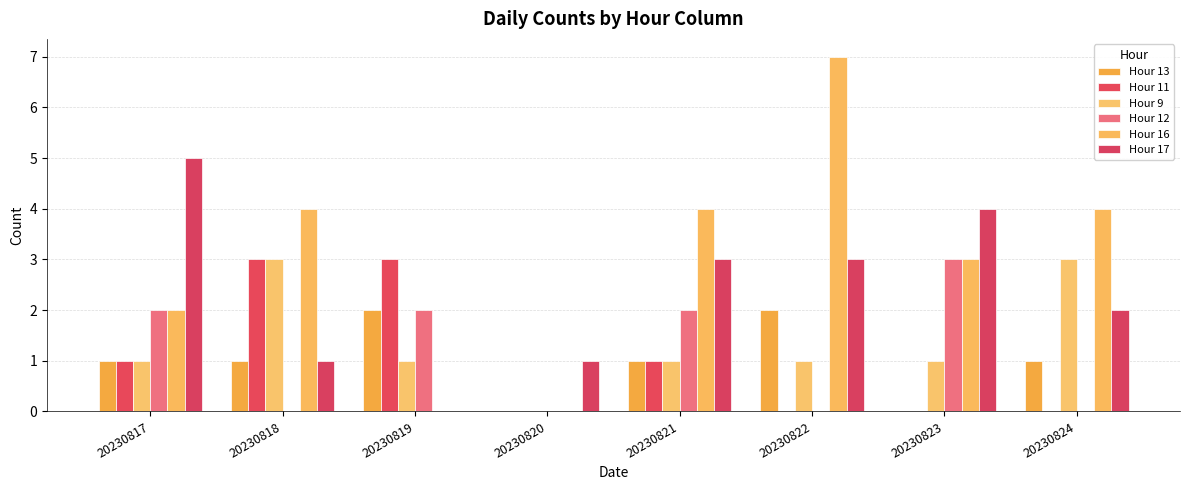

What is the maximum value for Hour 11?

3